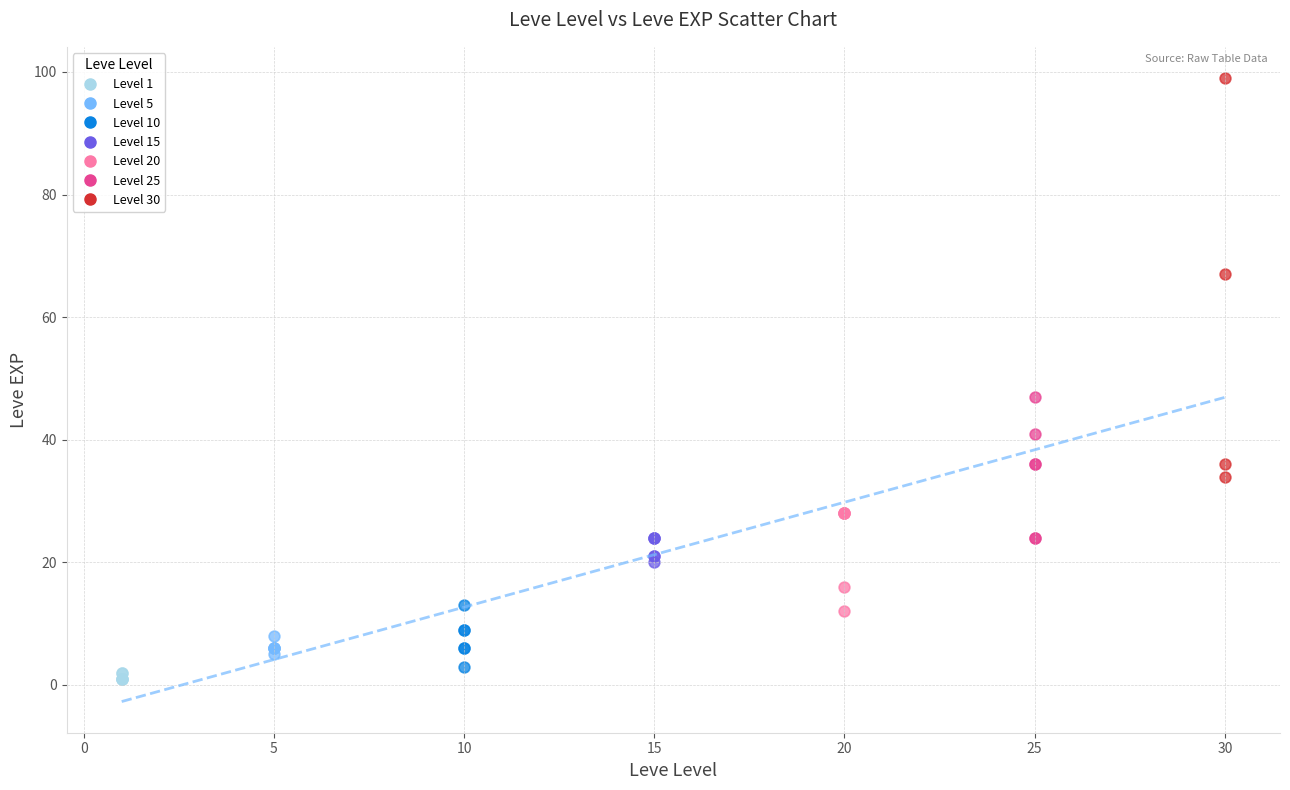

Which series reaches the maximum Y coordinate?

Level 30